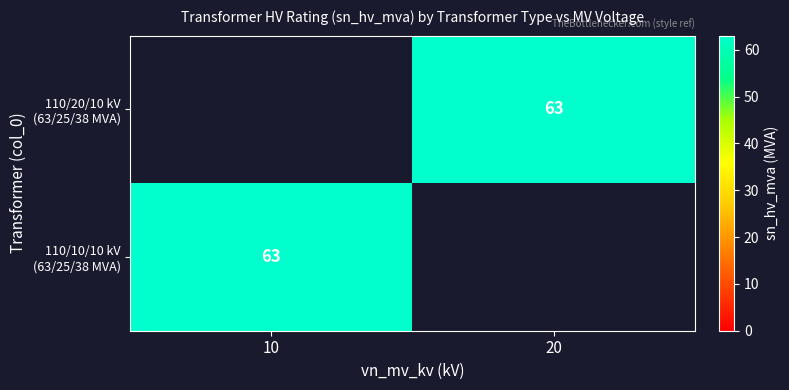

Is it true that 110/20/10 kV (63/25/38 MVA) equals 88 at 20?

False